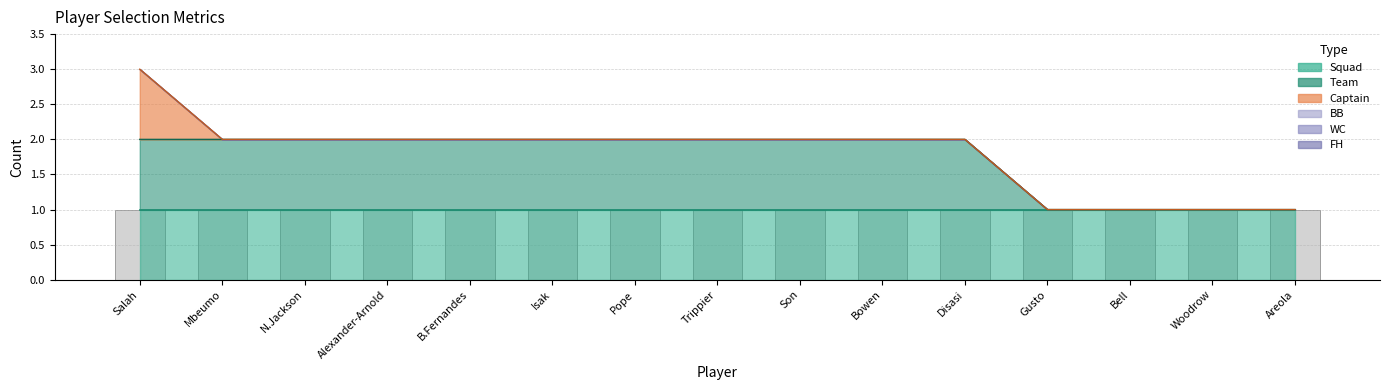

At which label is Captain closest to 0?

Mbeumo